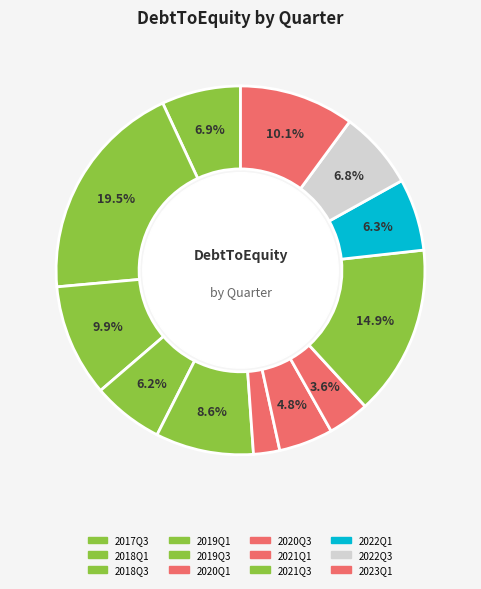

How many slices are in this pie chart?

12